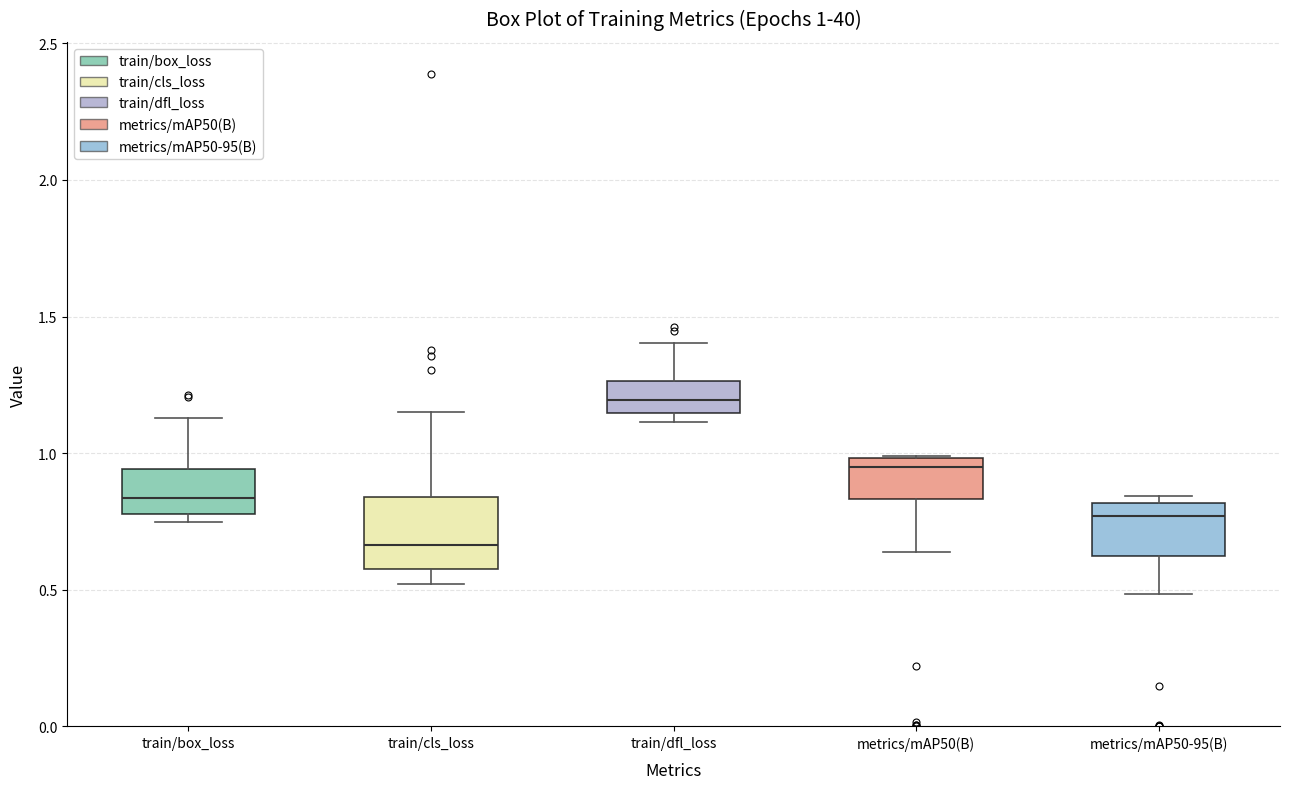

Comparing the boxes themselves (not the whiskers), which one is the tallest?

train/cls_loss